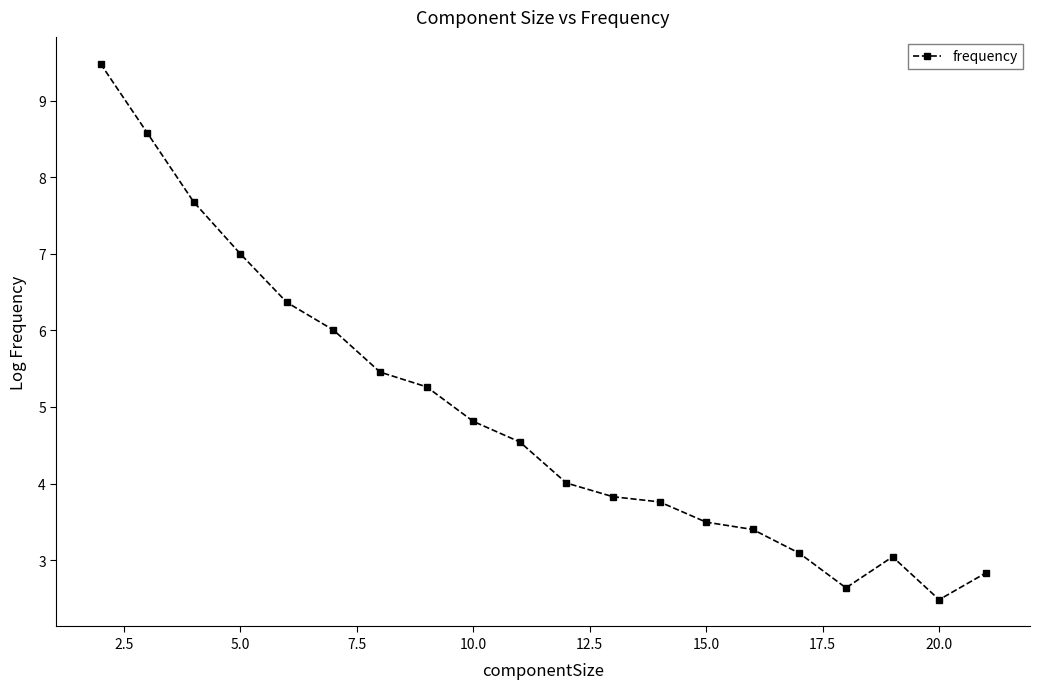

What is the minimum value shown in the chart?

2.5